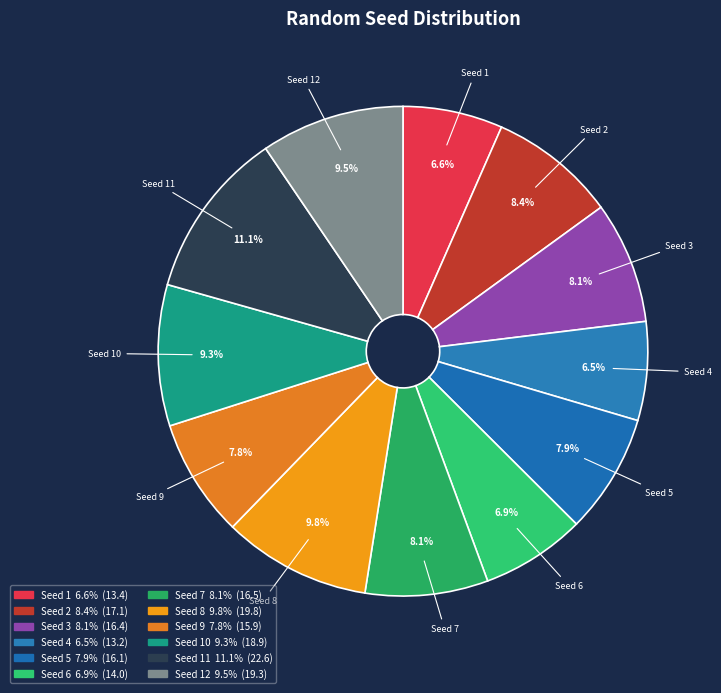

Rank the categories by value from highest to lowest.

11, 8, 12, 10, 2, 7, 3, 5, 9, 6, 1, 4